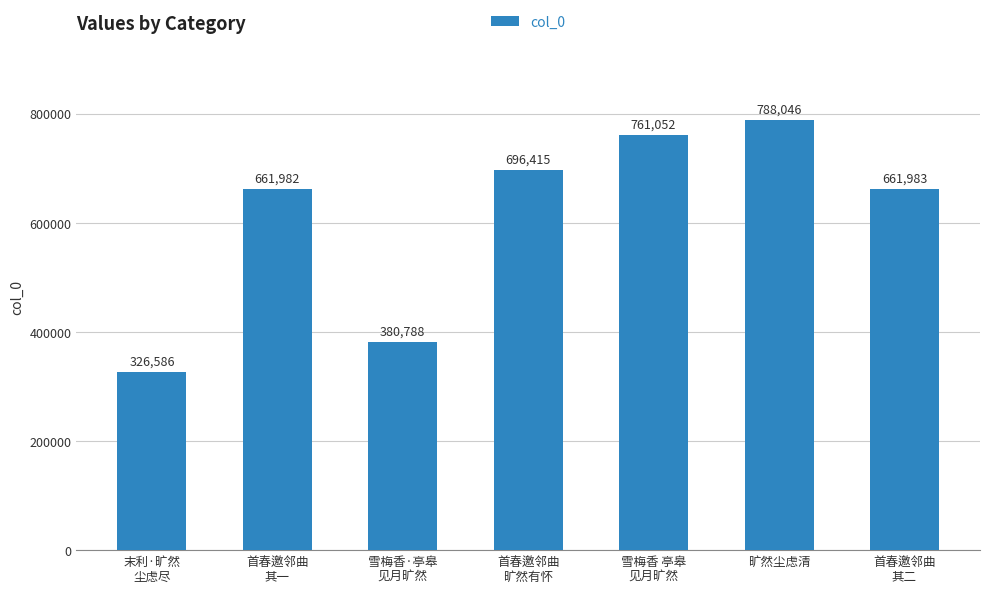

The chart shows a value of 326586 at 末利·旷然
尘虑尽. True or false?

True